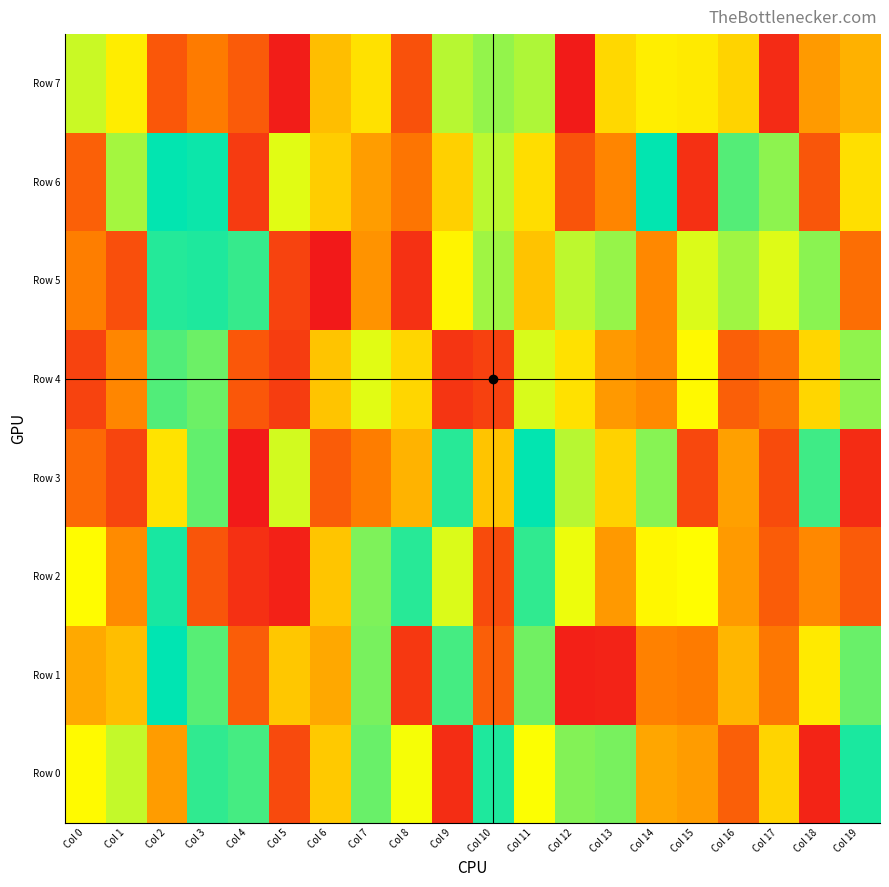

At how many categories does at least one series exceed 570058?

19